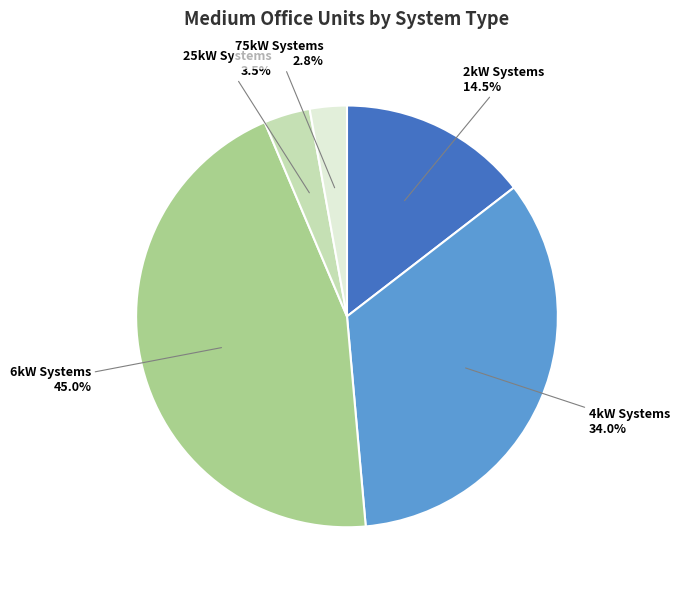

Combined, what portion of the pie is 6kW Systems and 25kW Systems?

48.6%